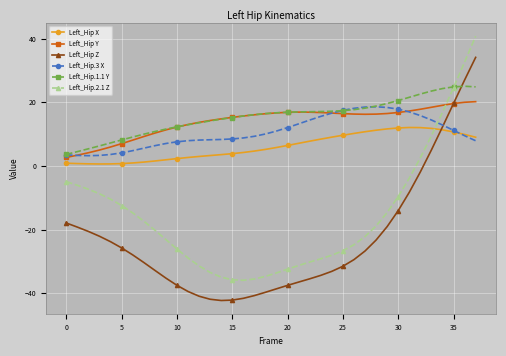

What is the lowest value of the Left_Hip X series?

0.6